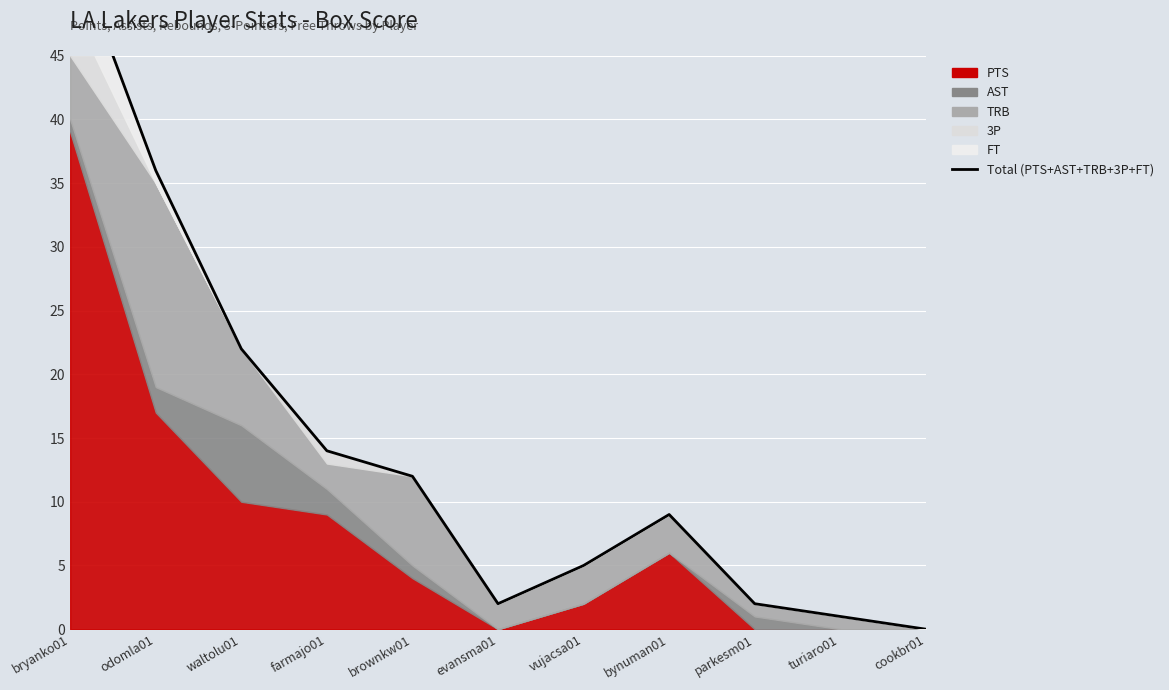

Reading left to right, extract all data points from this chart.

54	36	22	14	12	2	5	9	2	1	0